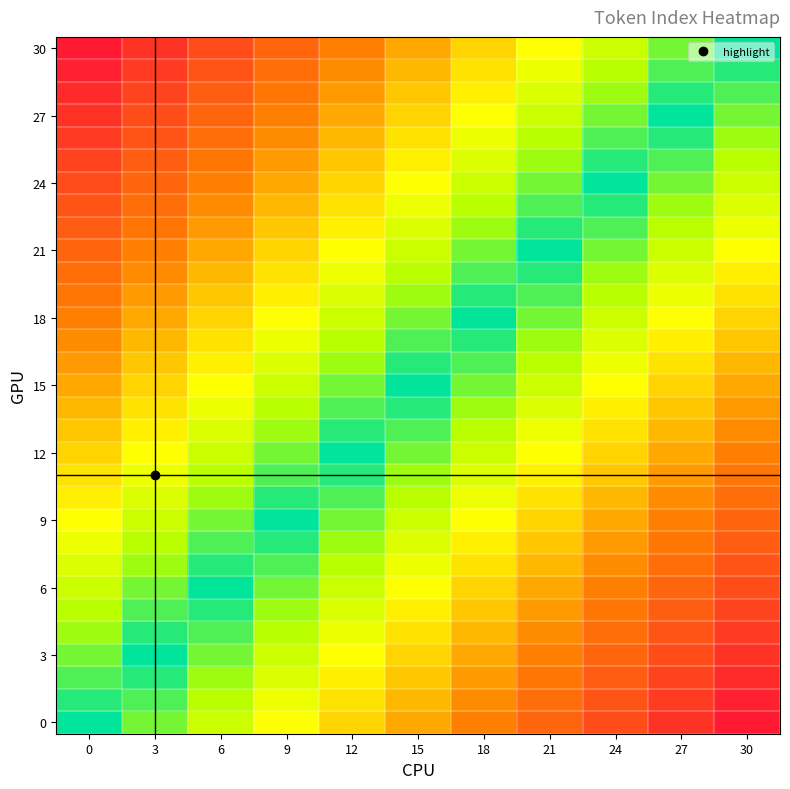

Which category has the highest value across all series?

30